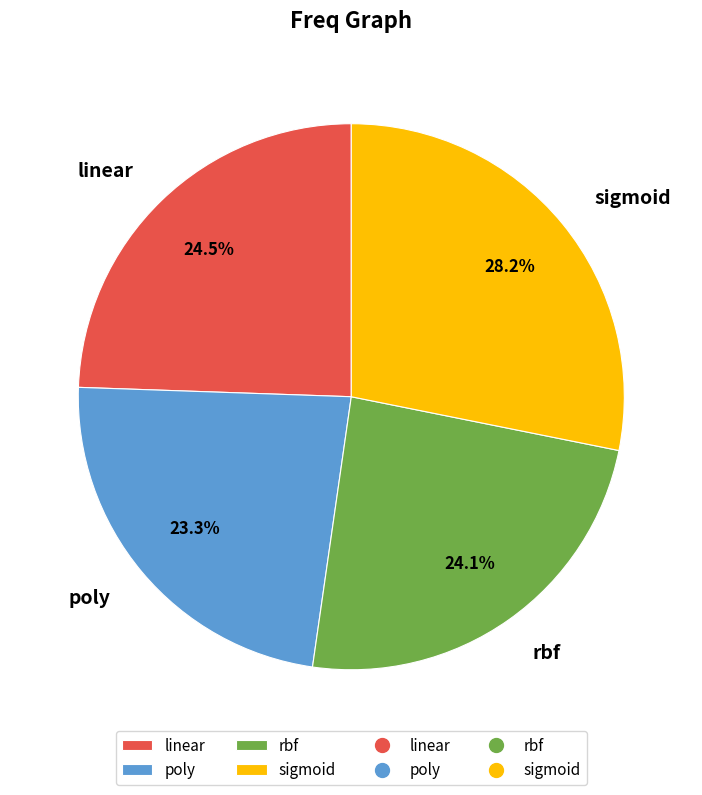

Which category has the smallest portion of the pie?

poly